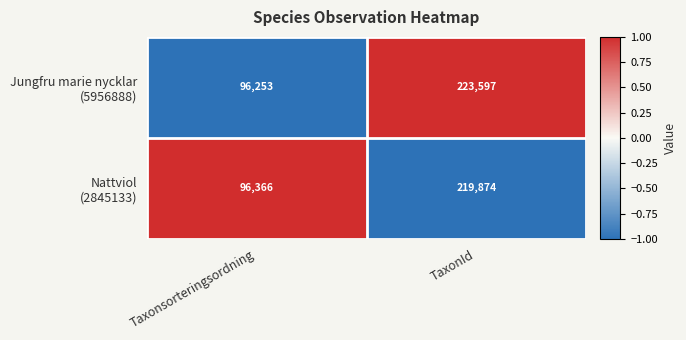

What is the maximum value shown in the chart?

223597